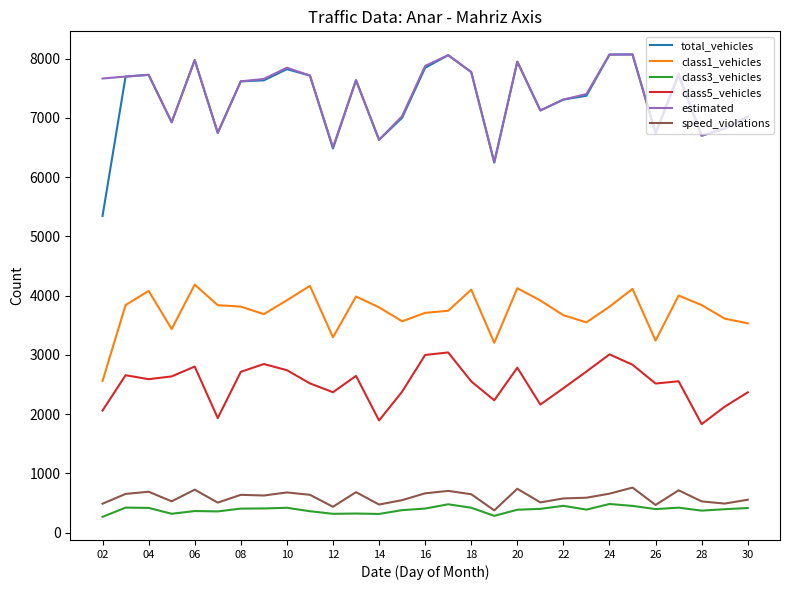

True or false: estimated and class5_vehicles intersect in this chart.

False